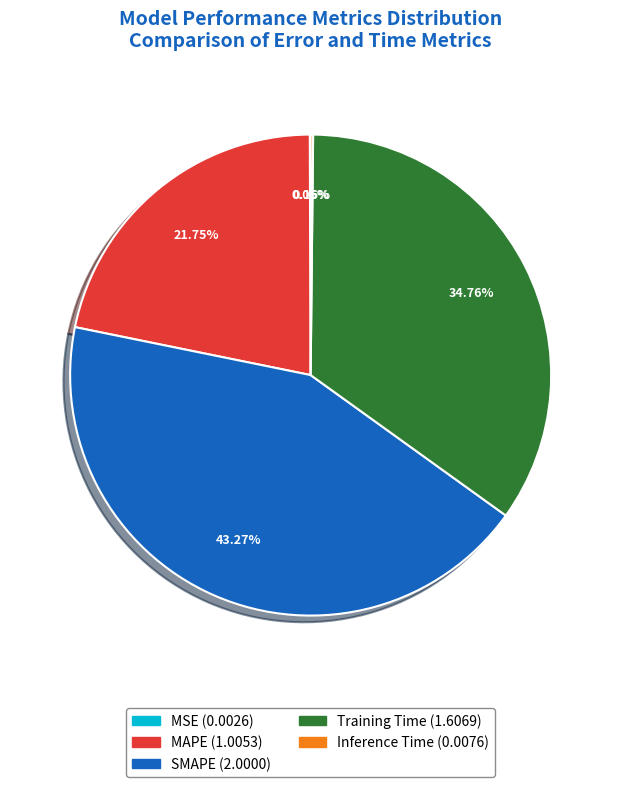

What is the largest slice in the pie chart?

SMAPE